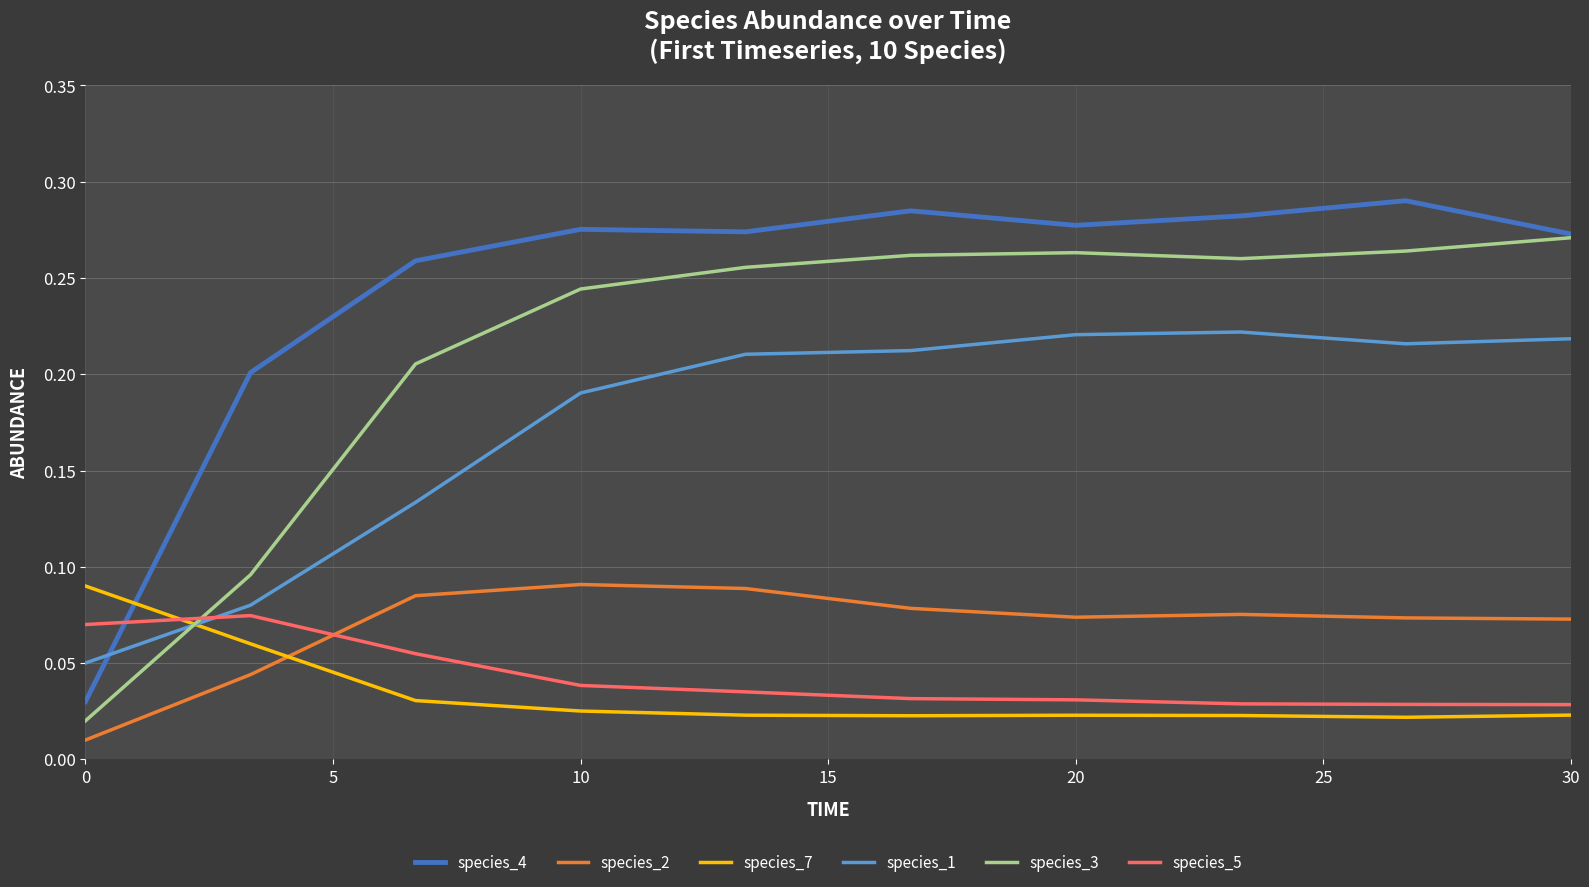

Which series has the largest total across all categories?

species_4